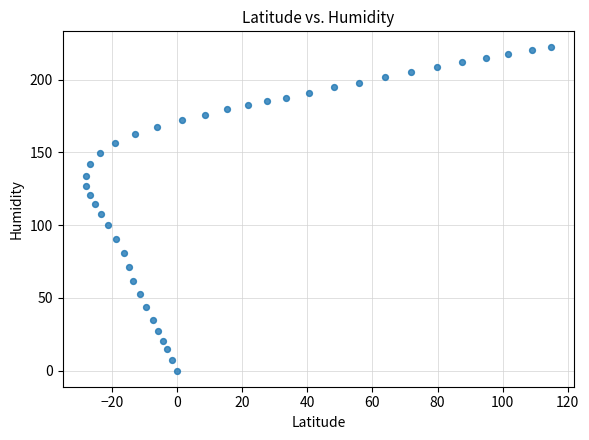

What is the range of X values (max minus min)?

142.9